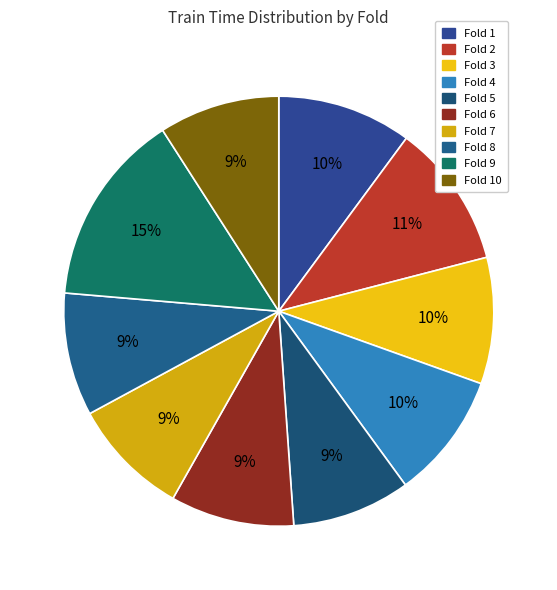

How many segments does this pie chart have?

10